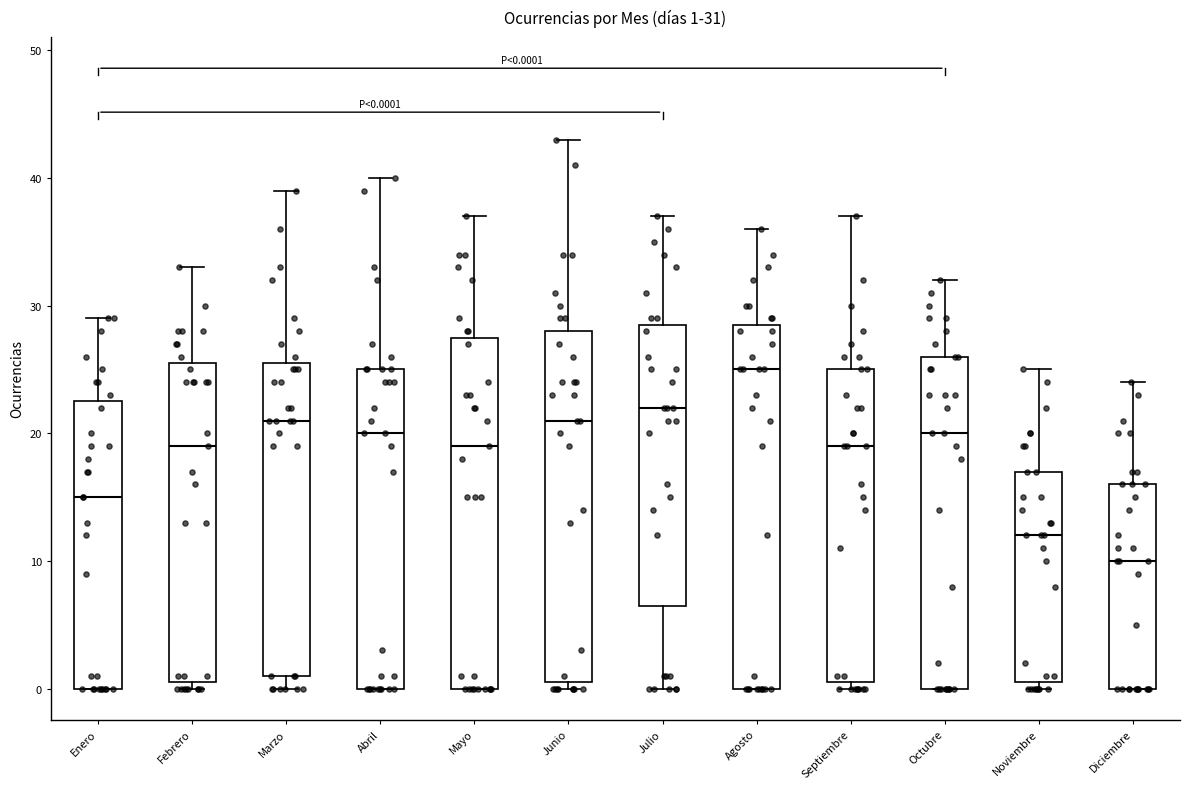

Which box has the highest median line?

Agosto